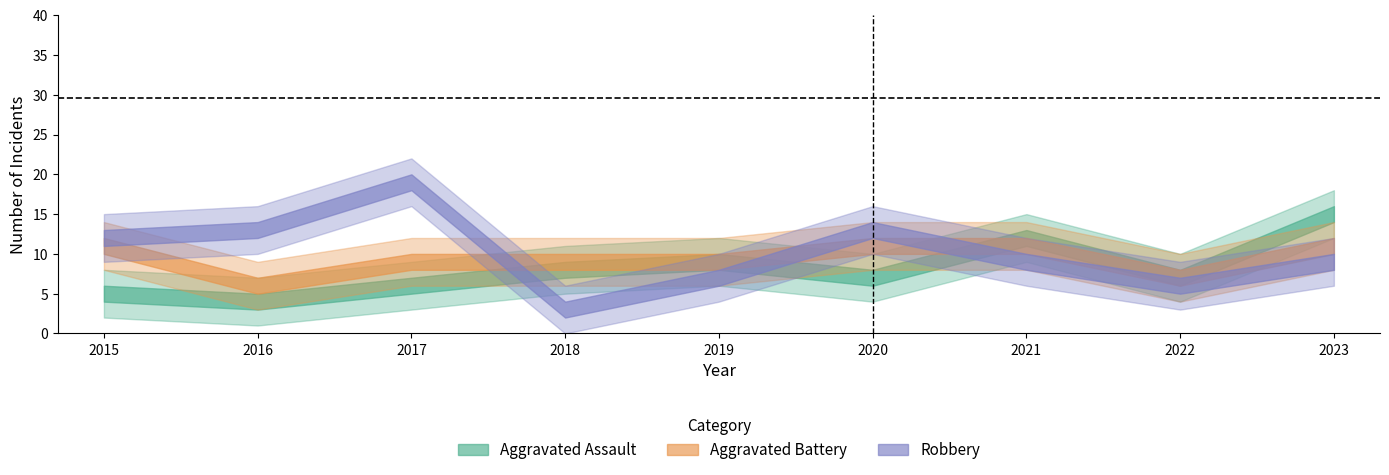

Which series ends up on top after the final intersection of Aggravated Assault and Aggravated Battery?

Aggravated Assault